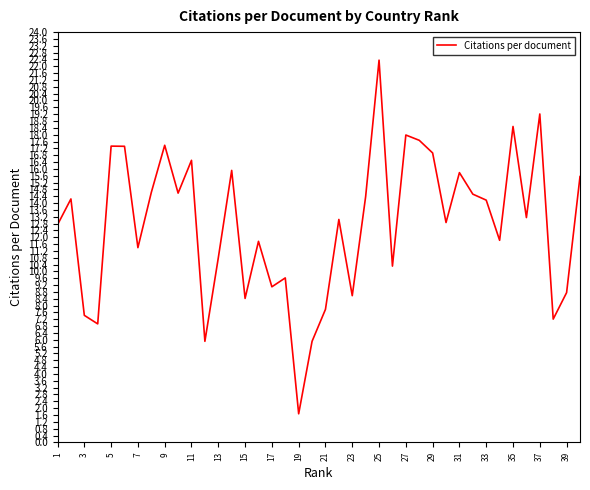

How many lines are shown in the chart?

1